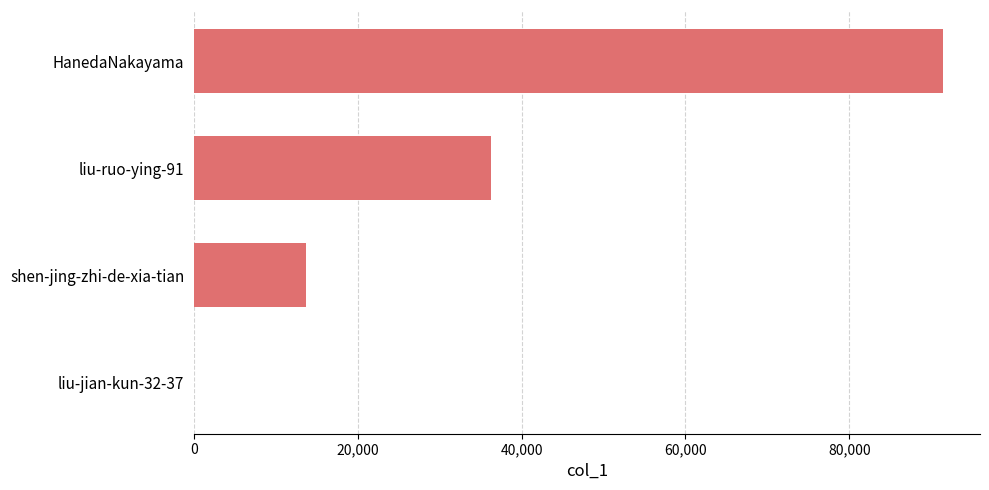

What is the sum of all values?

141434